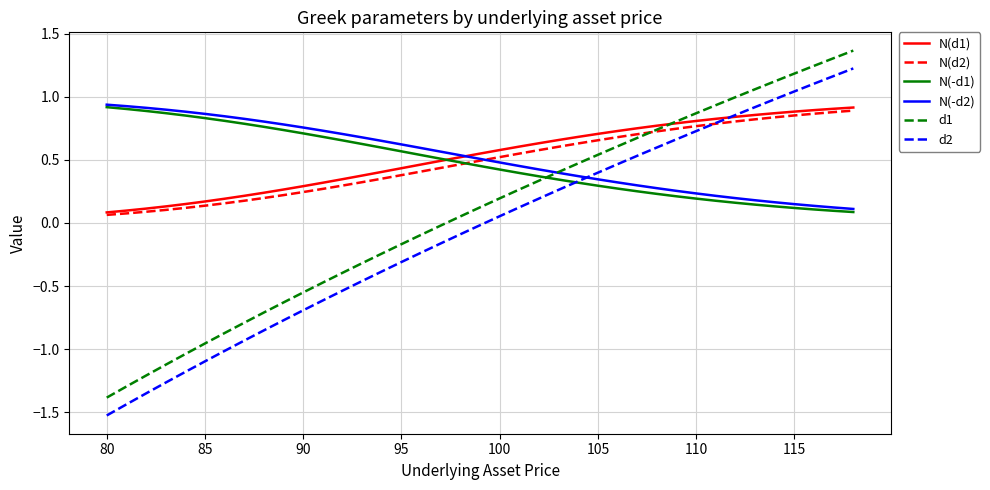

After their last crossing, which series has the higher values: d1 or N(-d1)?

d1